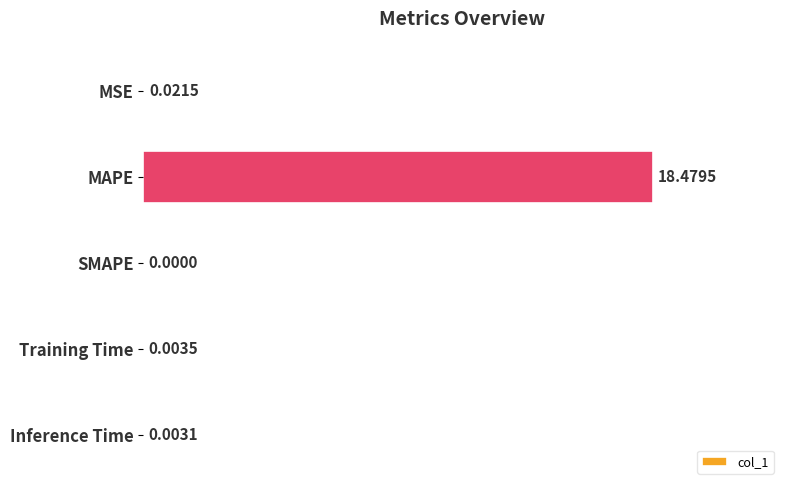

At which label is the value closest to 9?

MSE